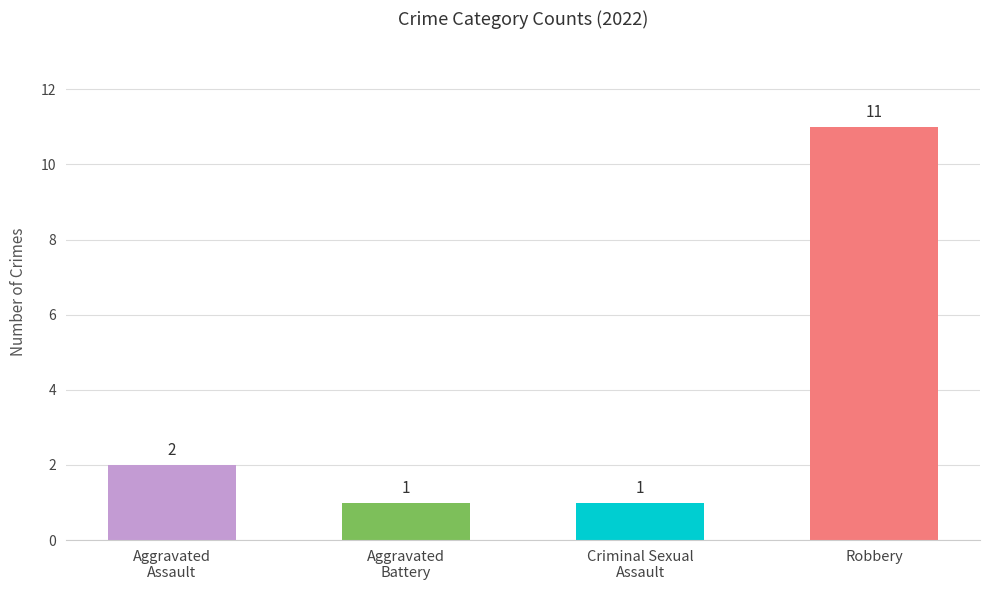

How many values are between 1 and 11?

4